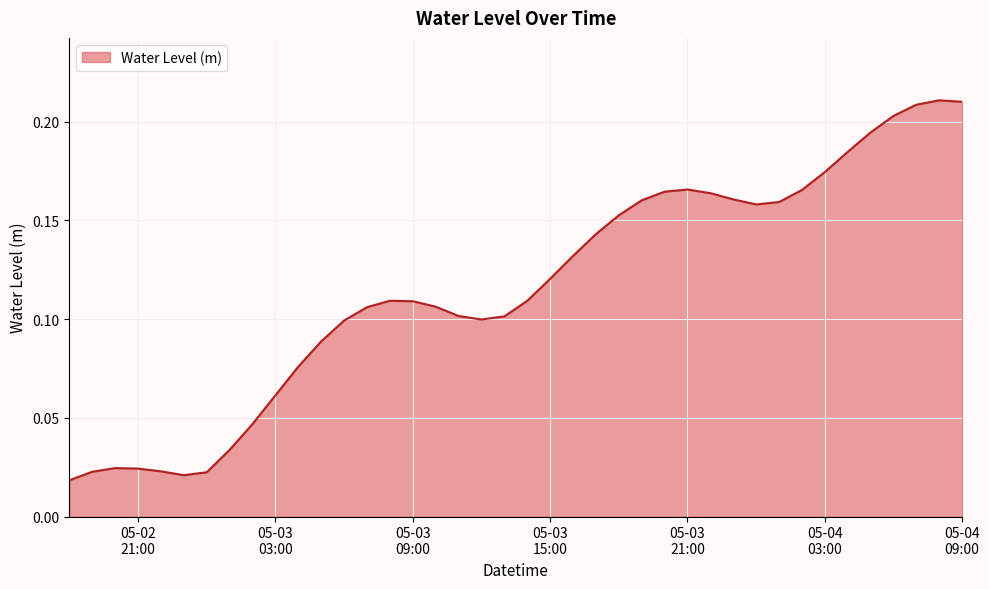

How many series are shown in this chart?

1